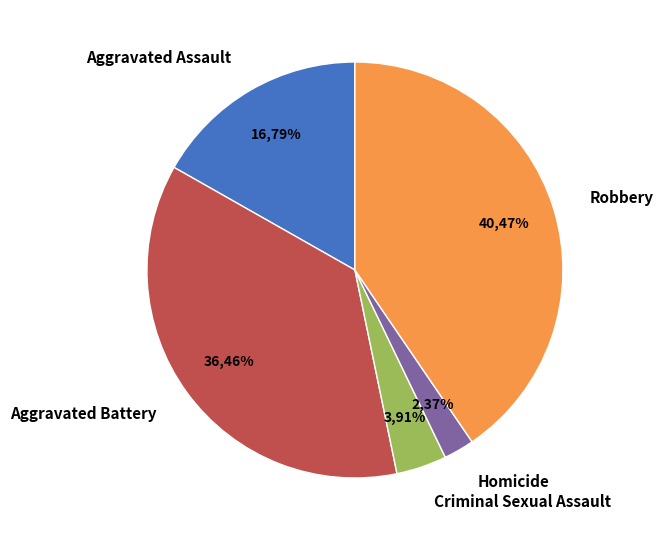

Is it true that Aggravated Assault is 17% of the pie?

True